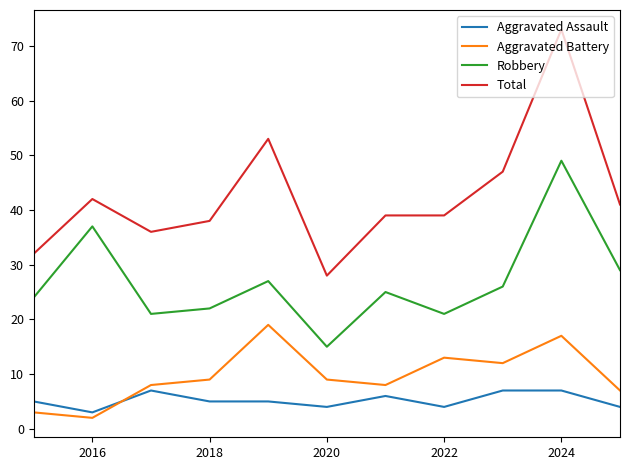

Which series has the largest total across all categories?

Total